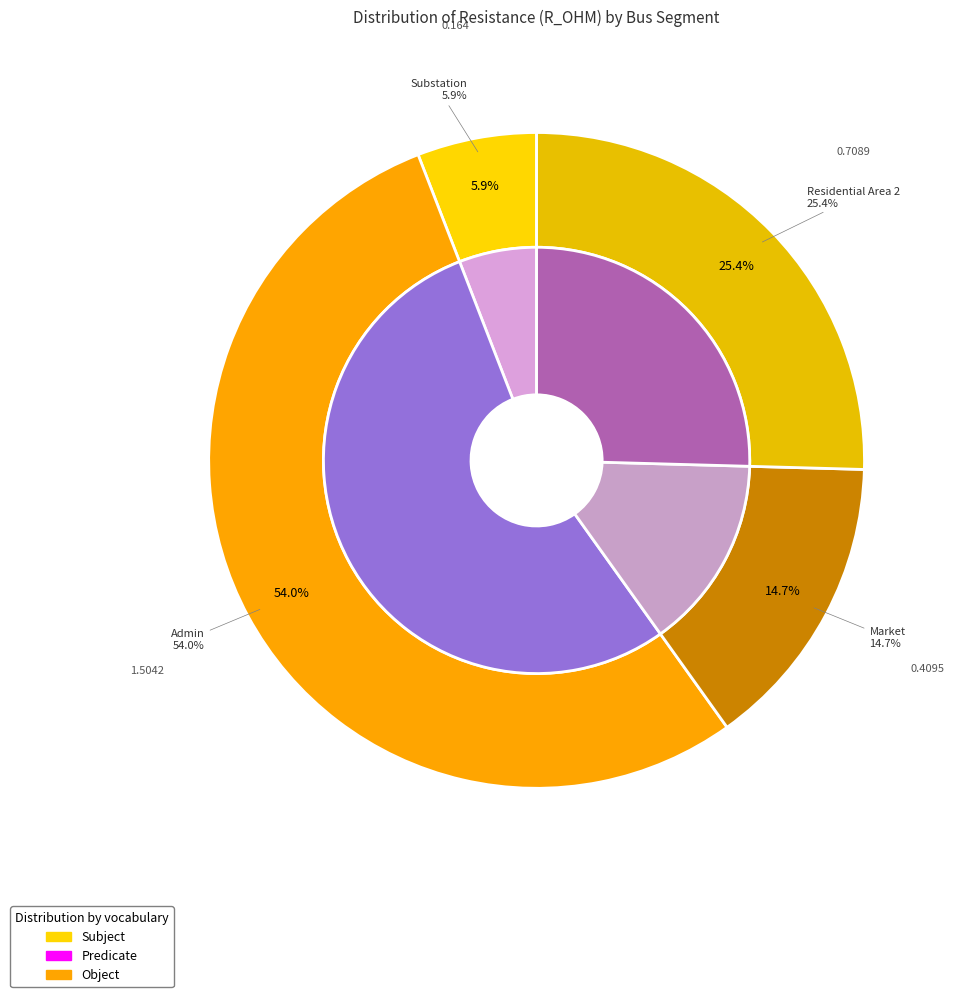

Rank the categories by value from highest to lowest.

Admin, Residential Area 2, Market, Substation